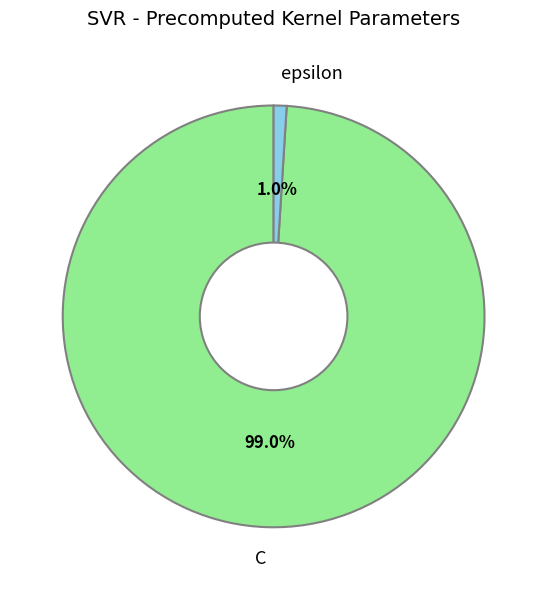

To the nearest percent, what percentage of the pie is C?

99%